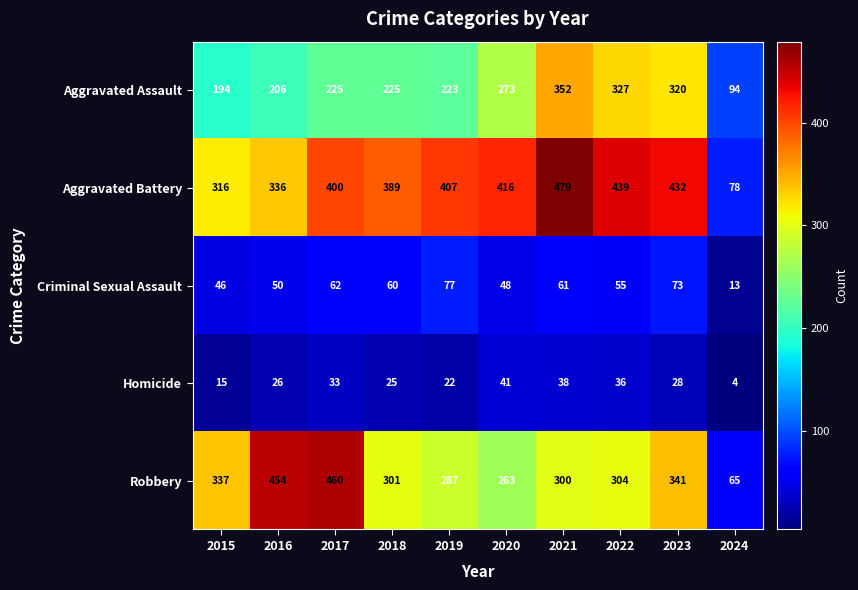

How many values in the Homicide series are below 28?

5